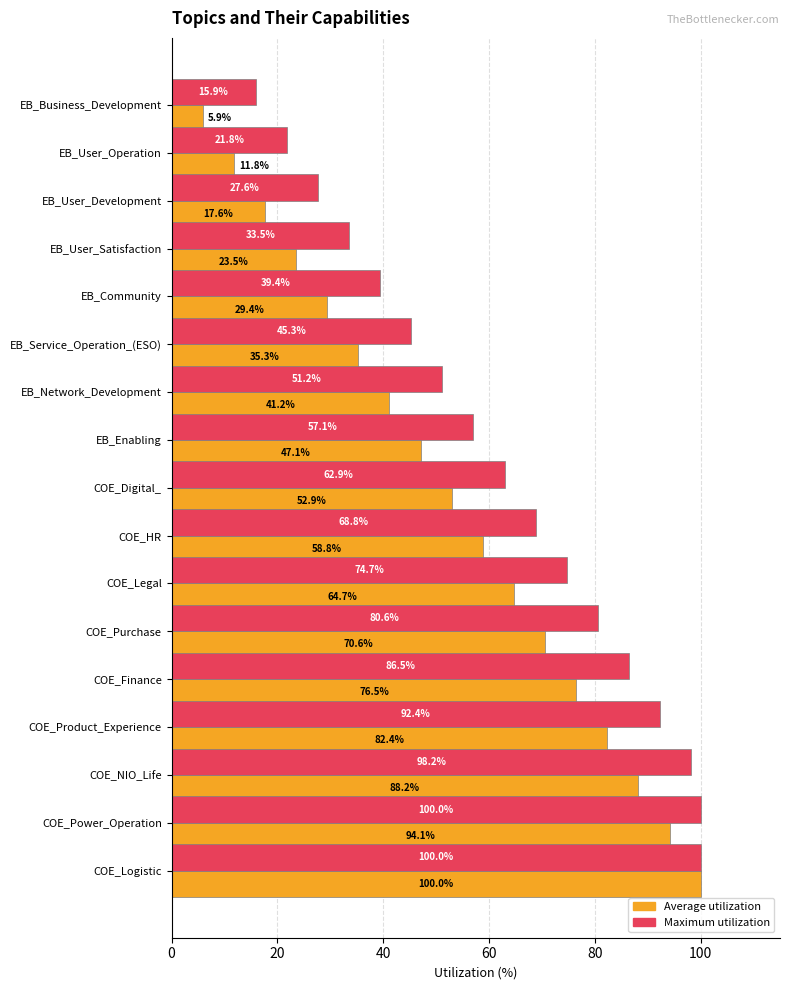

Which series has the largest range (max minus min)?

Average utilization